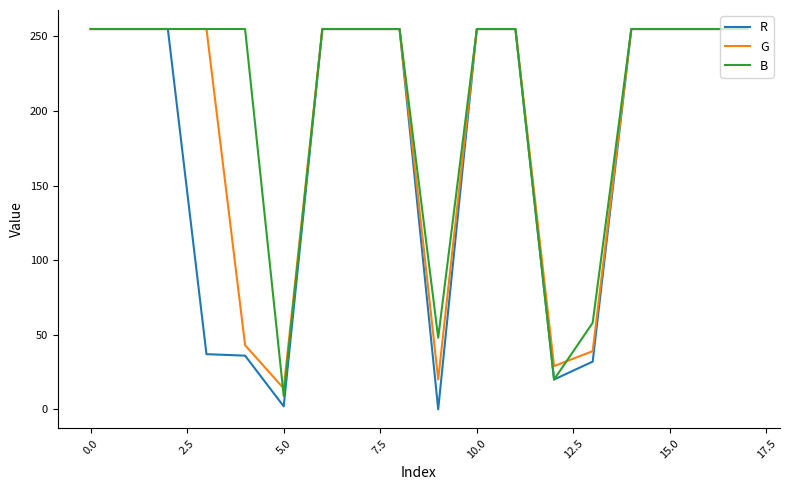

Rank the series by their average value, from lowest to highest.

R, G, B